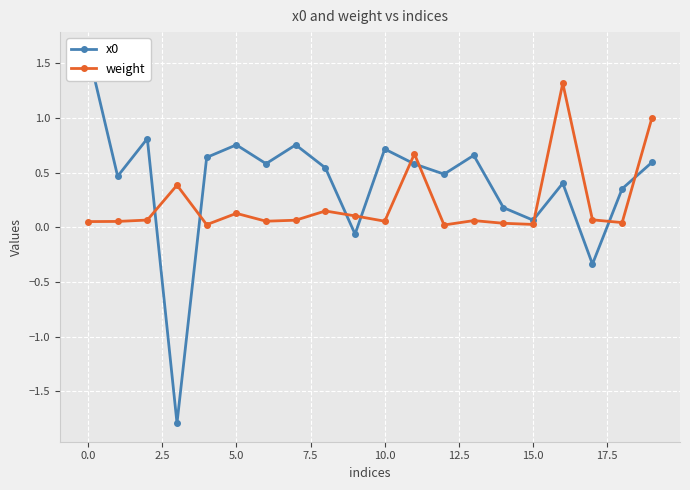

The weight series shows 0.1 at 5.0. True or false?

True